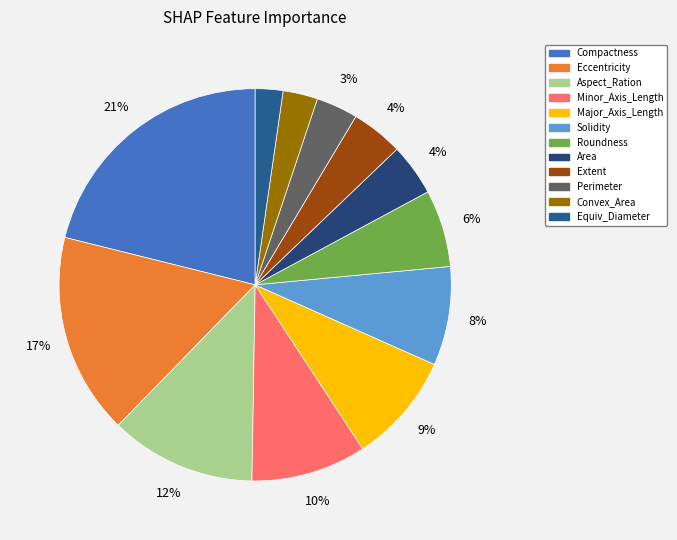

To the nearest percent, what is the average slice percentage?

8%